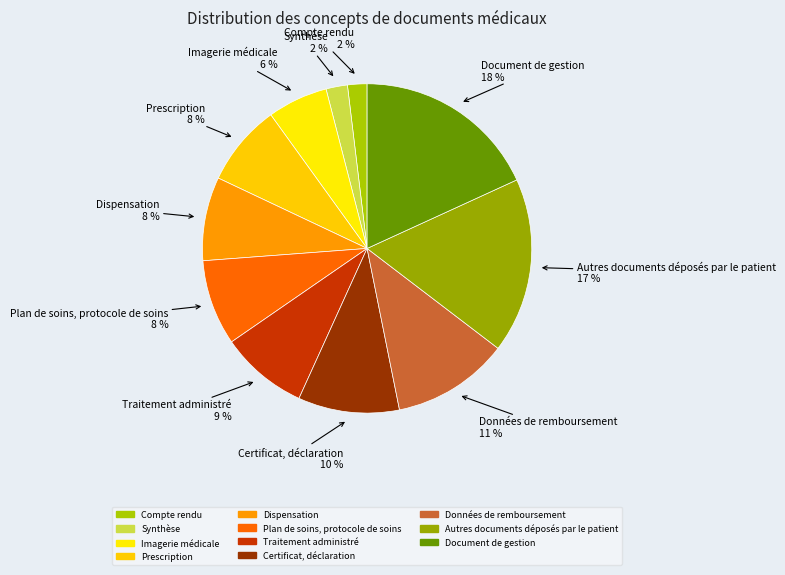

Does Certificat, déclaration account for over 50% of the chart?

No